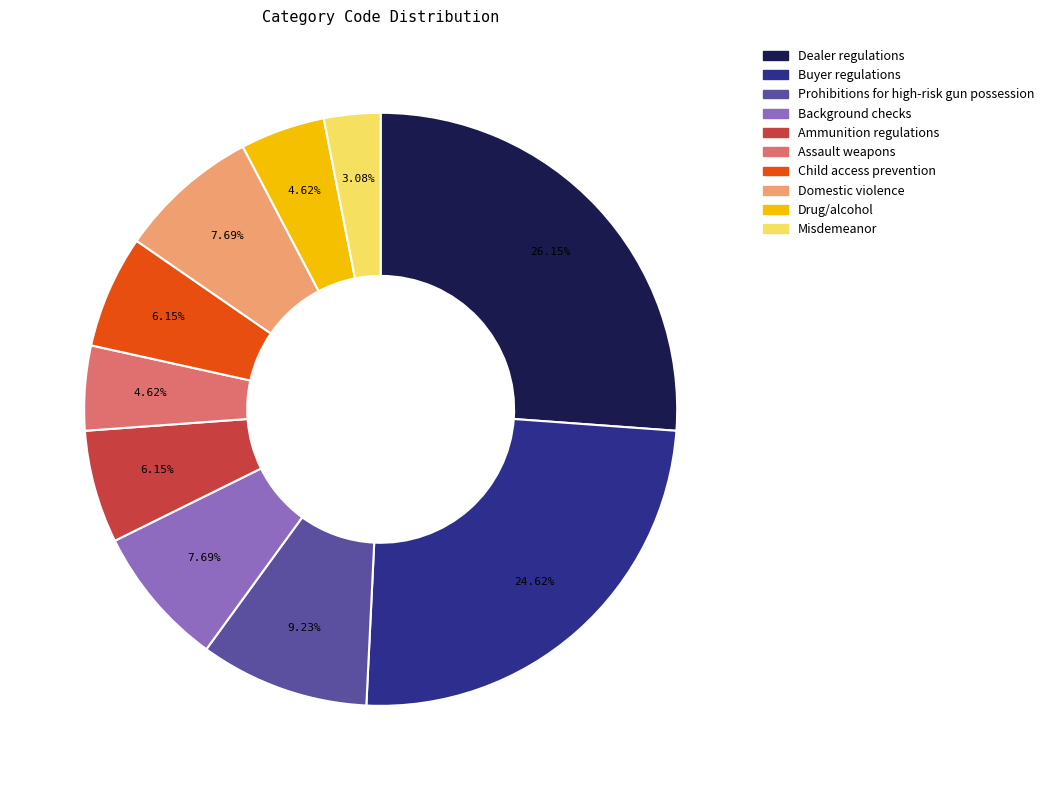

To the nearest percent, what is the difference between the Drug/alcohol and Child access prevention slice percentages?

2%